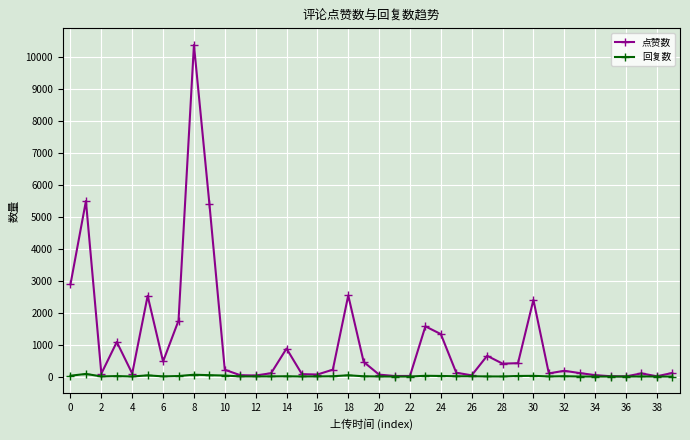

Rank the series by their average value, from highest to lowest.

点赞数, 回复数